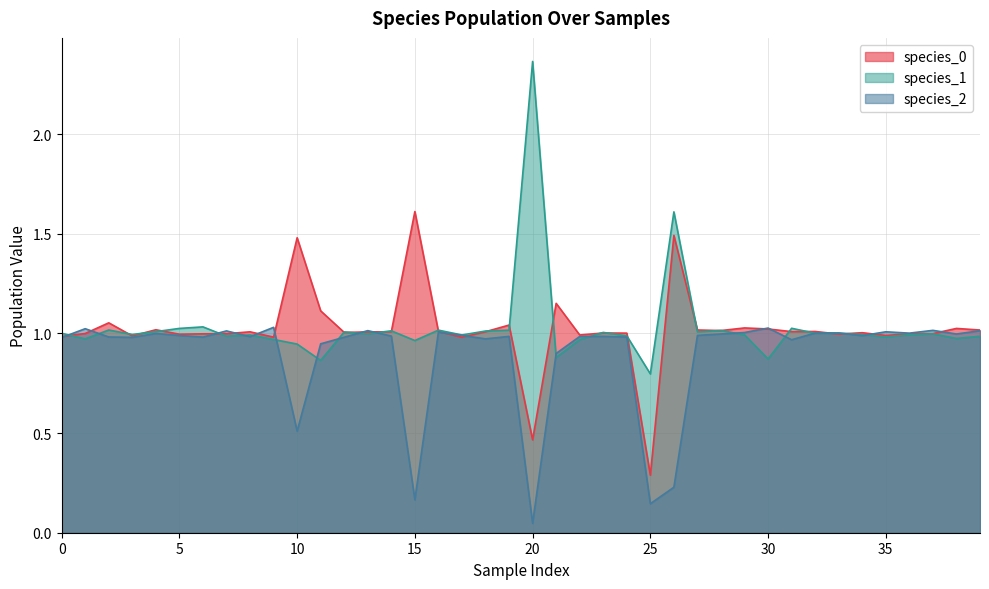

What is the spread (max minus min) of values at 26?

1.4